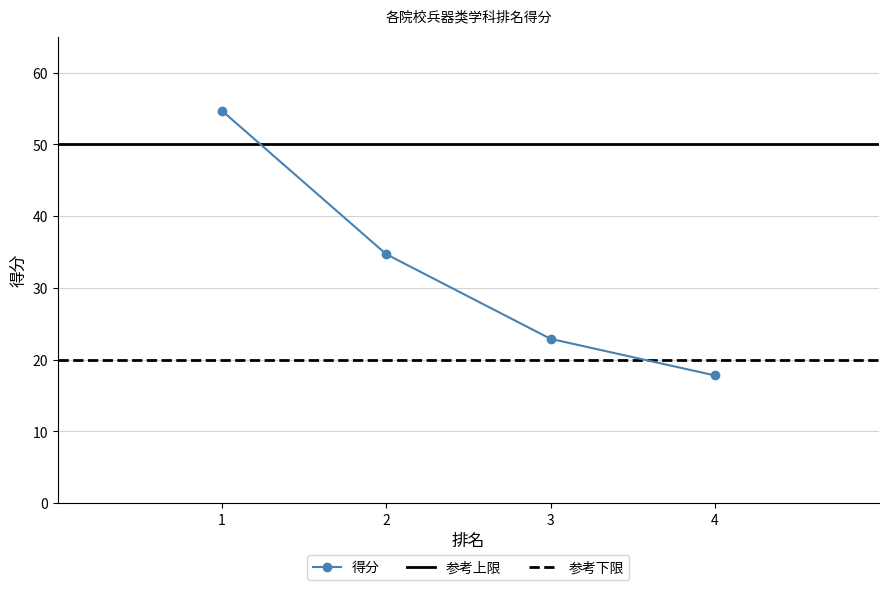

What is the value of the 3rd point from the left?

22.9